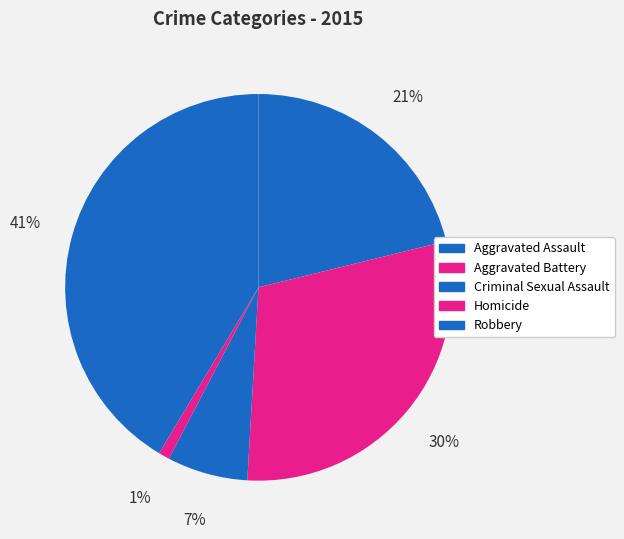

Combined, what portion of the pie is Robbery and Criminal Sexual Assault?

48.2%